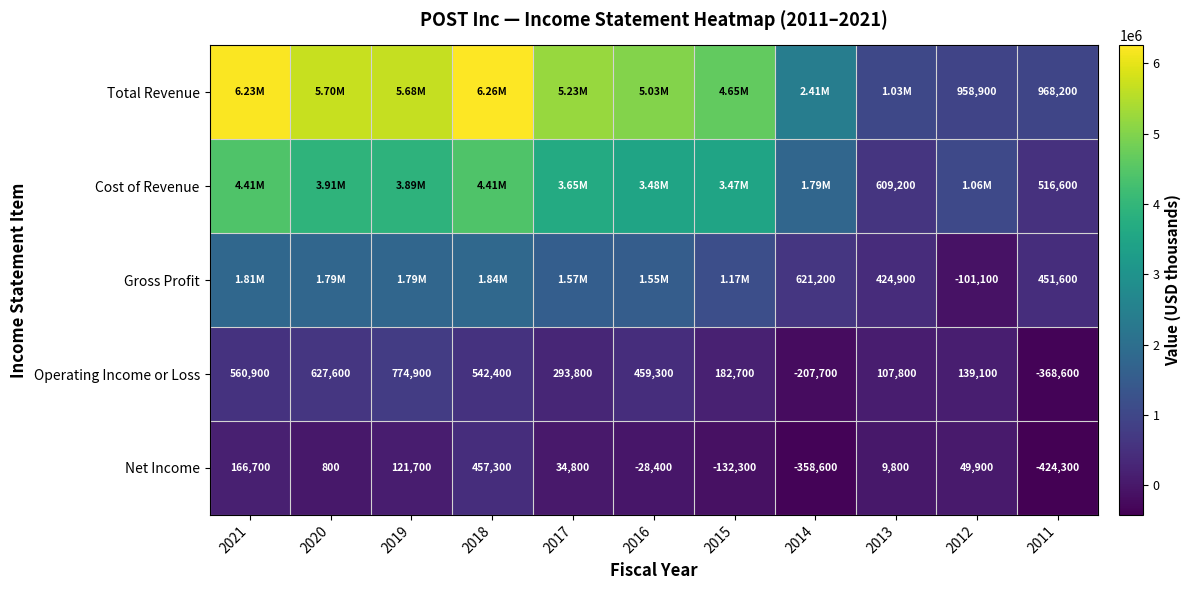

What is the sum of the Operating Income or Loss values at 2014 and 2011?

-576300